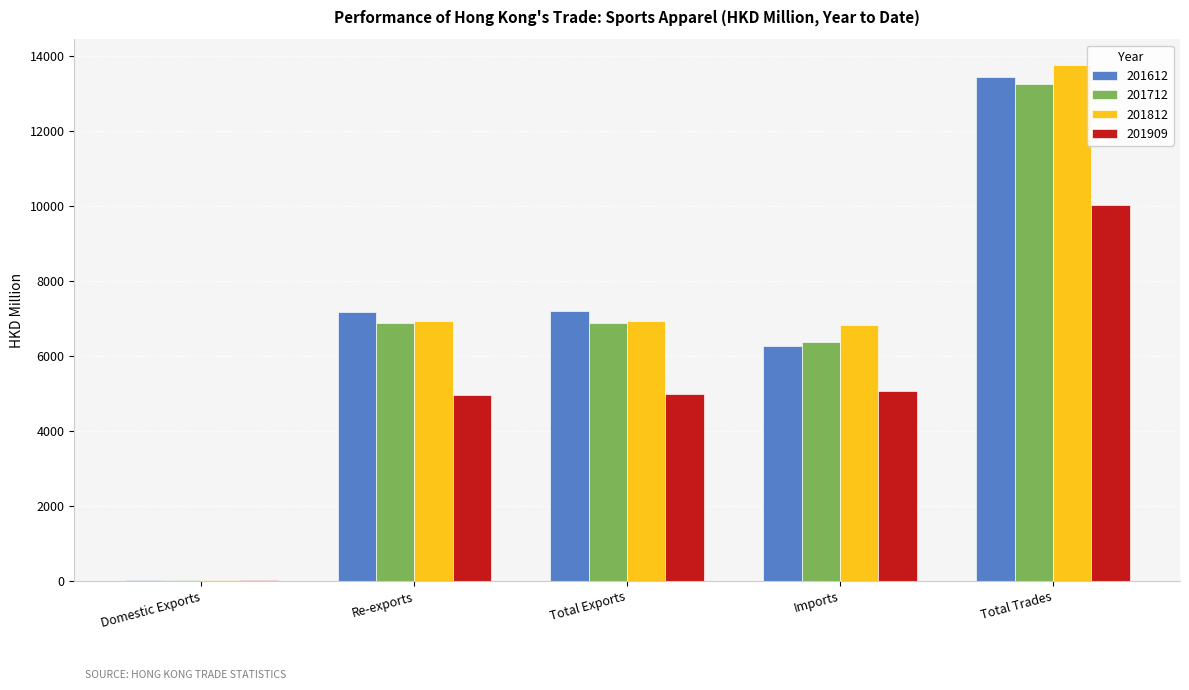

Which category has the highest value across all series?

Total Trades